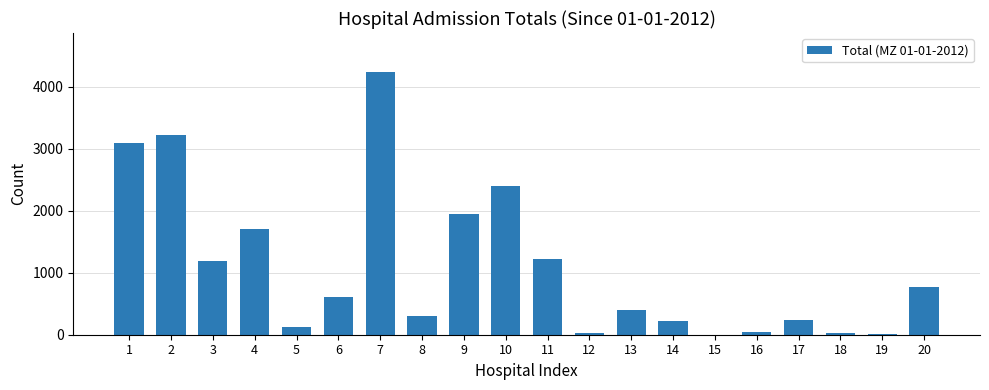

What is the change in value from 2 to 20?

-2442